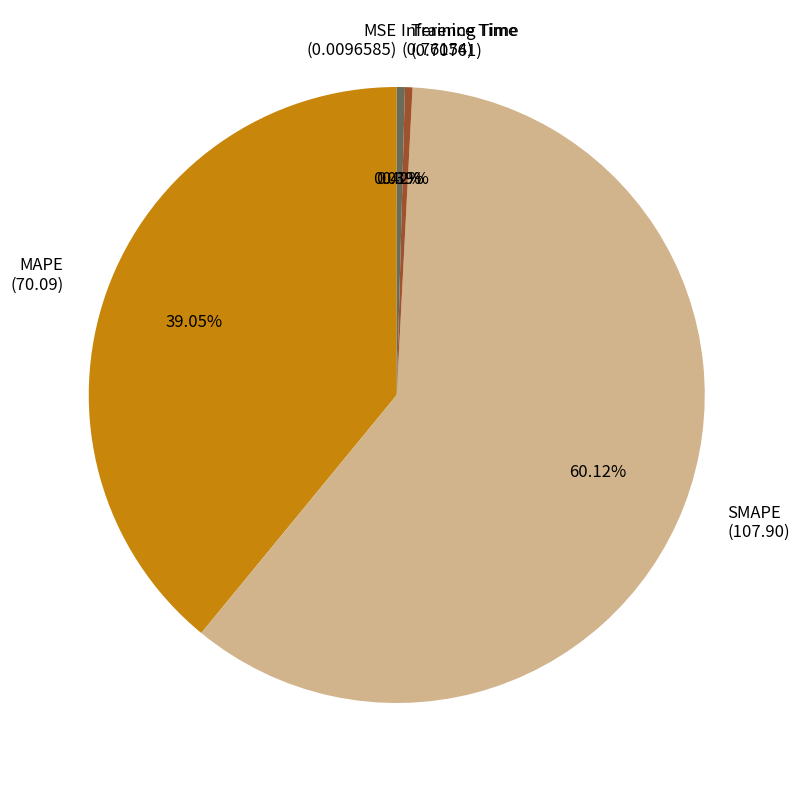

To the nearest percent, what is the difference between the largest and smallest slice percentages?

60%